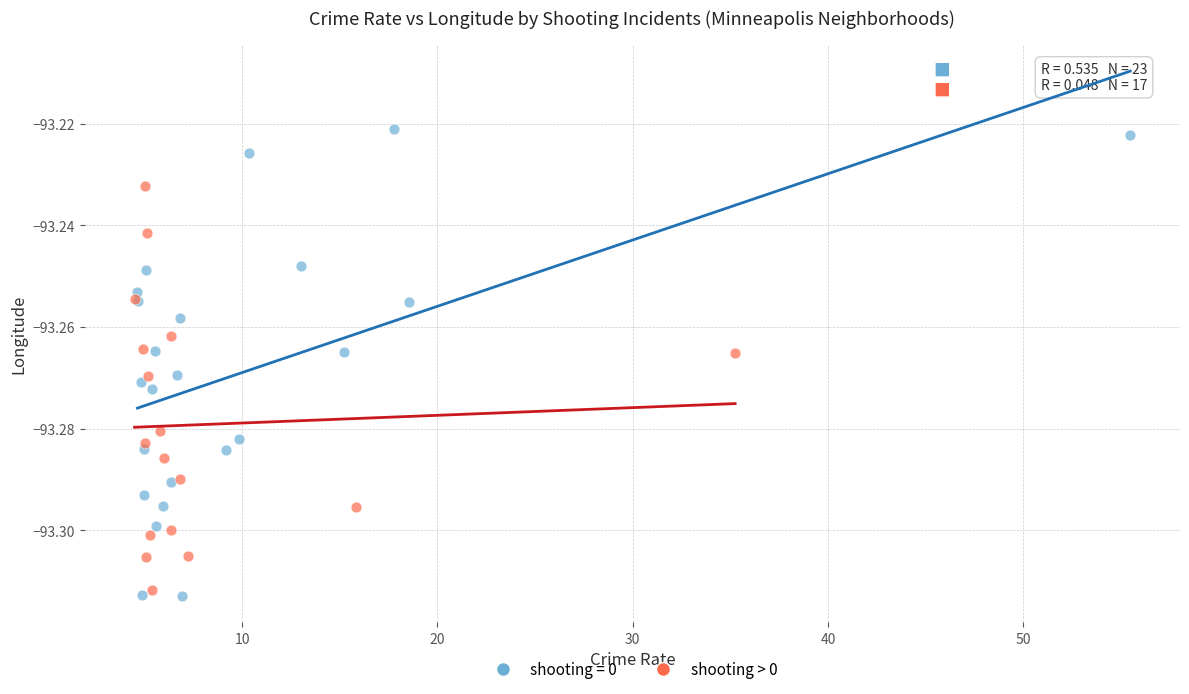

Which series has the largest Y range (max minus min)?

shooting = 0